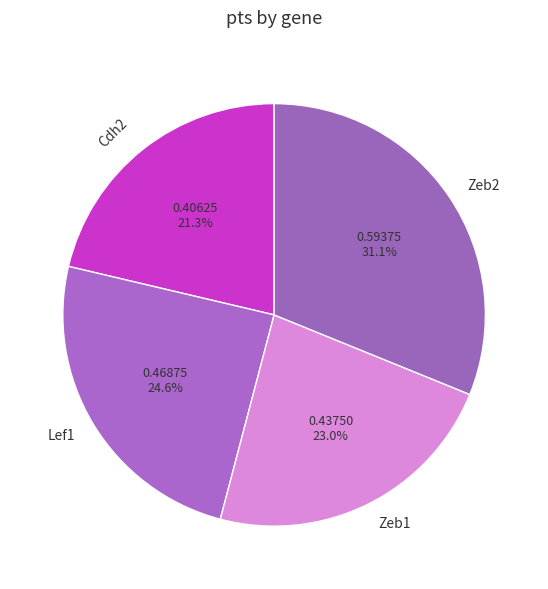

Is the sum of Lef1 and Zeb2 greater than half?

Yes